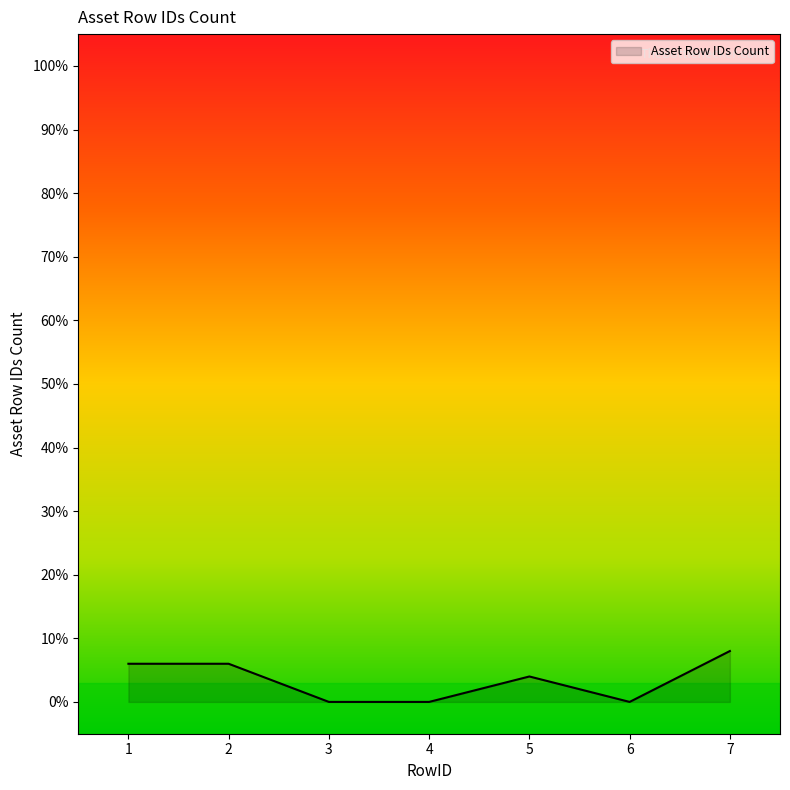

What is the greatest value displayed?

8